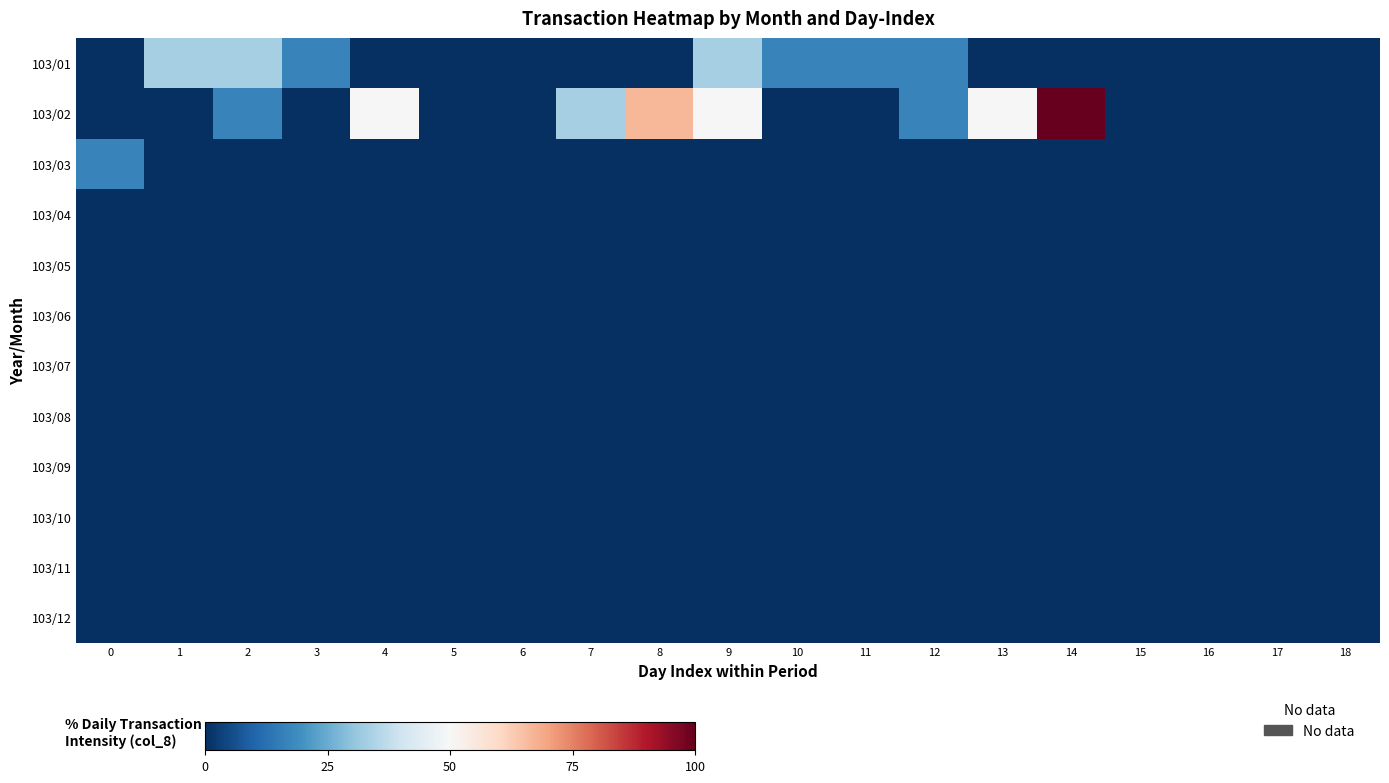

What is the spread (max minus min) of values at 0?

16.7